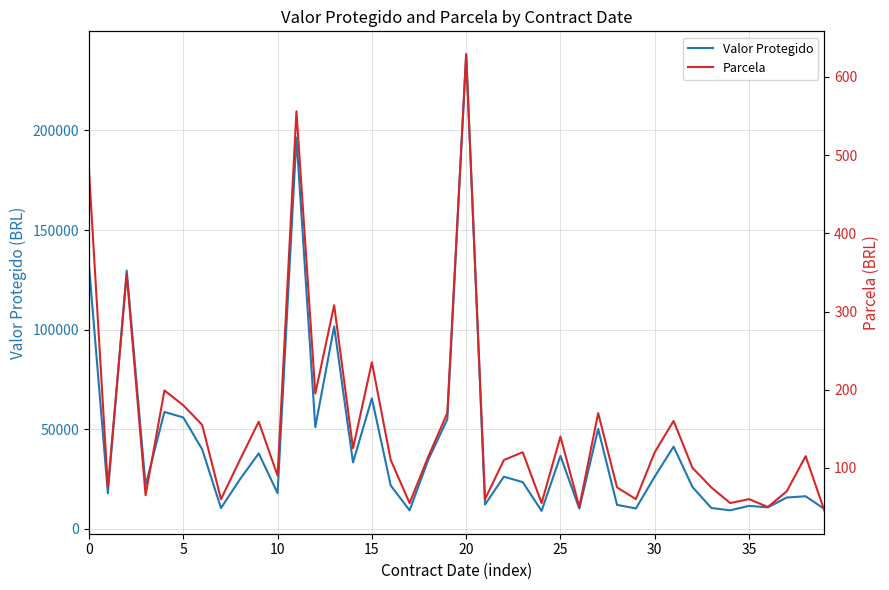

Which series has the largest total across all categories?

Valor Protegido